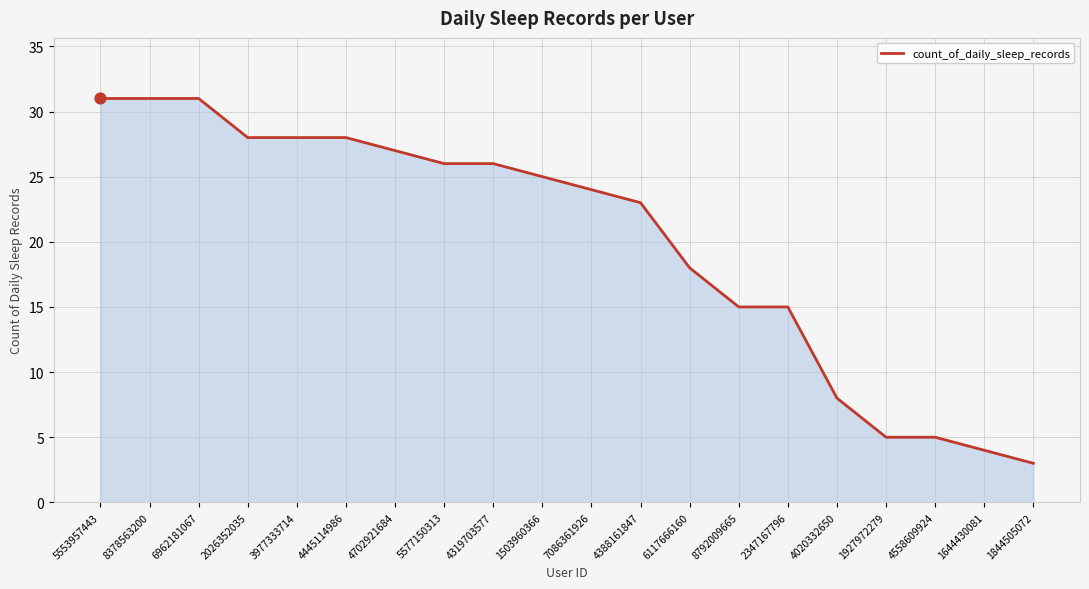

What is the ratio of the value at 8378563200 to the value at 4388161847?

1.3